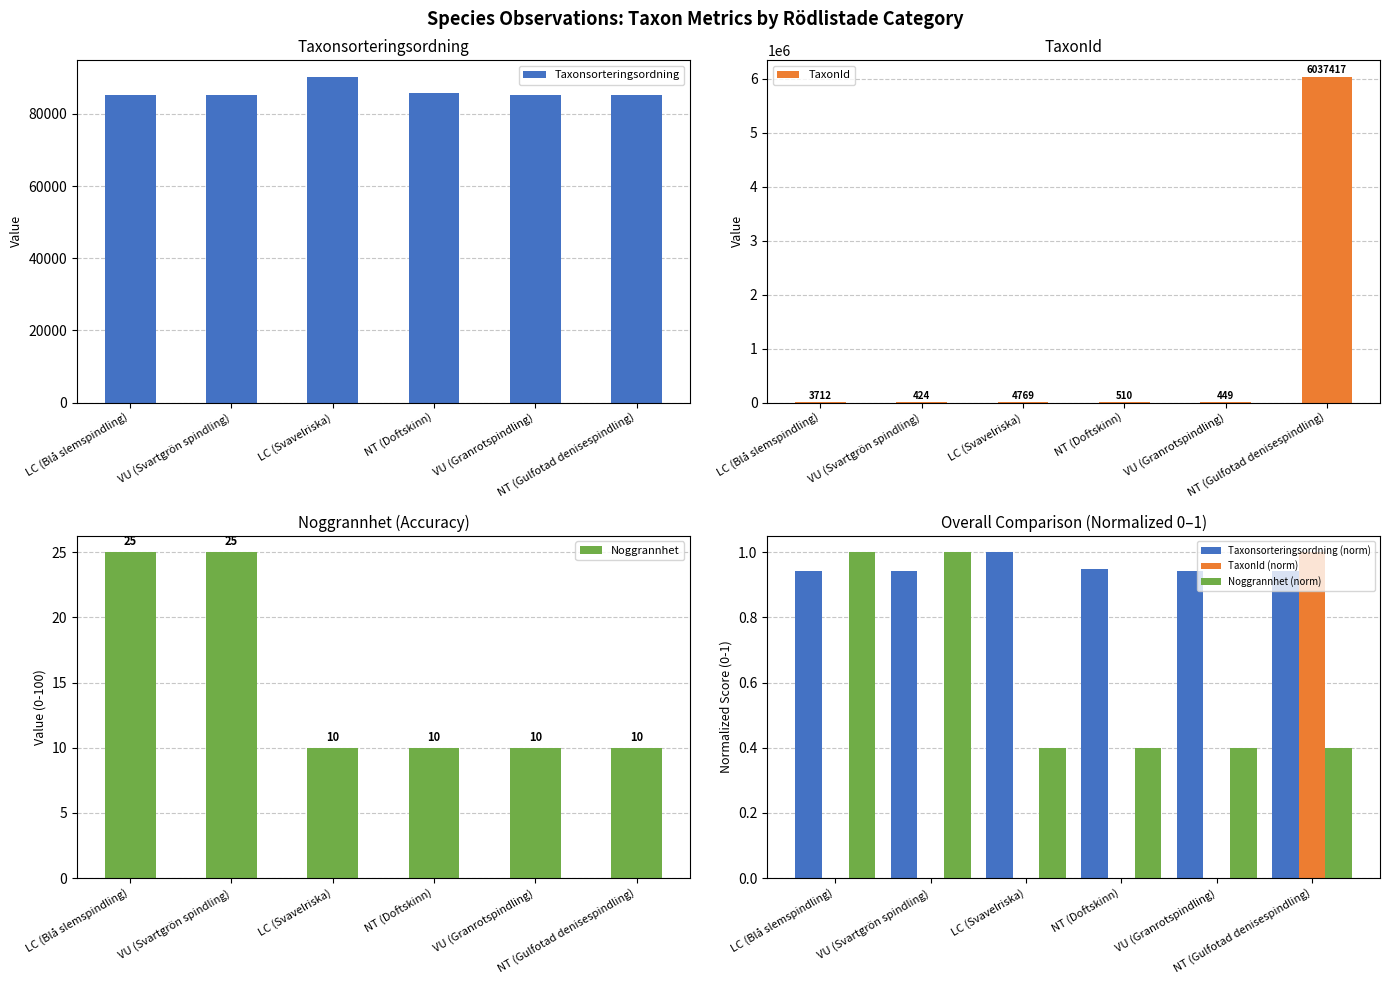

Reading right to left, extract all data points from this chart.

Taxonsorteringsordning: NT (Gulfotad denisespindling)=85244.0	VU (Granrotspindling)=85194.0	NT (Doftskinn)=85703.0	LC (Svavelriska)=90319.0	VU (Svartgrön spindling)=85125.0	LC (Blå slemspindling)=85105.0
TaxonId: NT (Gulfotad denisespindling)=6037417.0	VU (Granrotspindling)=449.0	NT (Doftskinn)=510.0	LC (Svavelriska)=4769.0	VU (Svartgrön spindling)=424.0	LC (Blå slemspindling)=3712.0
Noggrannhet: NT (Gulfotad denisespindling)=10.0	VU (Granrotspindling)=10.0	NT (Doftskinn)=10.0	LC (Svavelriska)=10.0	VU (Svartgrön spindling)=25.0	LC (Blå slemspindling)=25.0
Taxonsorteringsordning (norm): NT (Gulfotad denisespindling)=0.9	VU (Granrotspindling)=0.9	NT (Doftskinn)=0.9	LC (Svavelriska)=1.0	VU (Svartgrön spindling)=0.9	LC (Blå slemspindling)=0.9
TaxonId (norm): NT (Gulfotad denisespindling)=1.0	VU (Granrotspindling)=0.0	NT (Doftskinn)=0.0	LC (Svavelriska)=0.0	VU (Svartgrön spindling)=0.0	LC (Blå slemspindling)=0.0
Noggrannhet (norm): NT (Gulfotad denisespindling)=0.4	VU (Granrotspindling)=0.4	NT (Doftskinn)=0.4	LC (Svavelriska)=0.4	VU (Svartgrön spindling)=1.0	LC (Blå slemspindling)=1.0